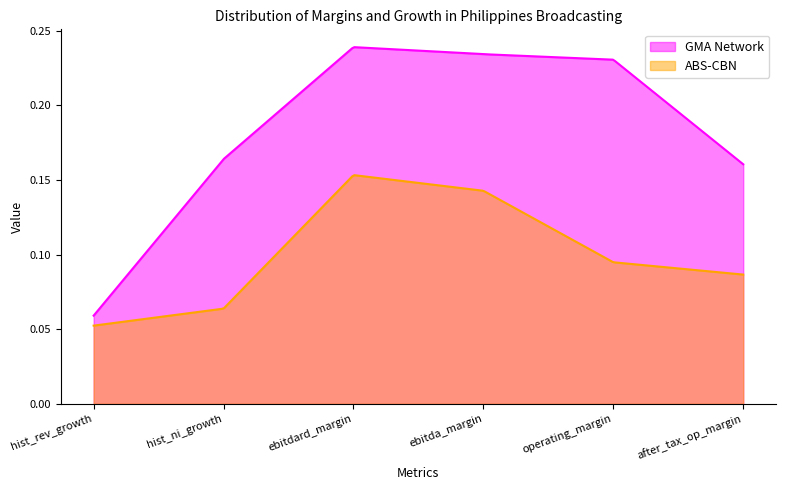

What is the difference between the maximum and minimum values in the GMA Network series?

0.2